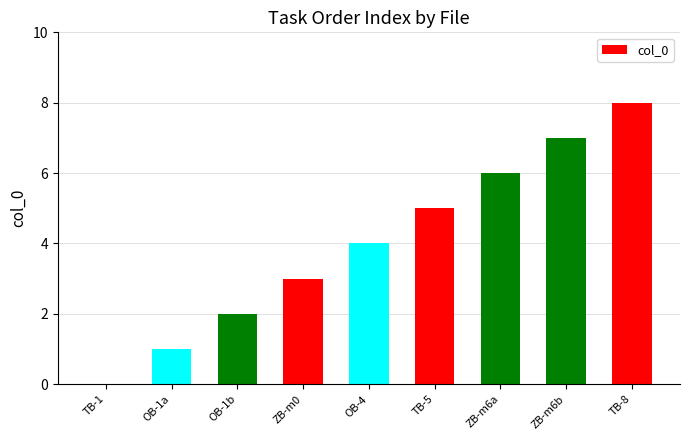

What is the sum of all values?

36